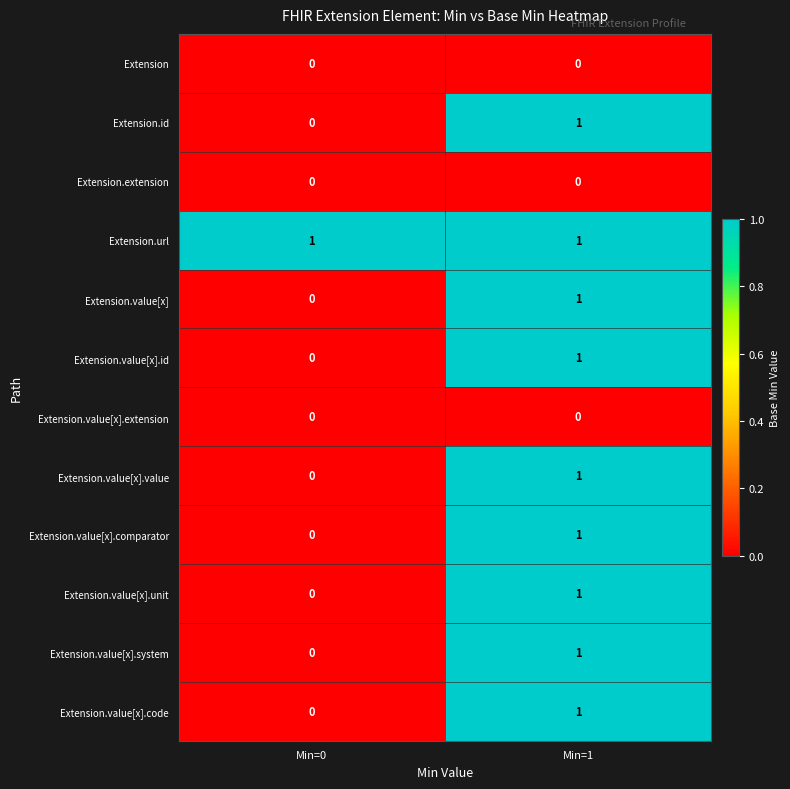

Which series has the largest total across all categories?

Extension.url